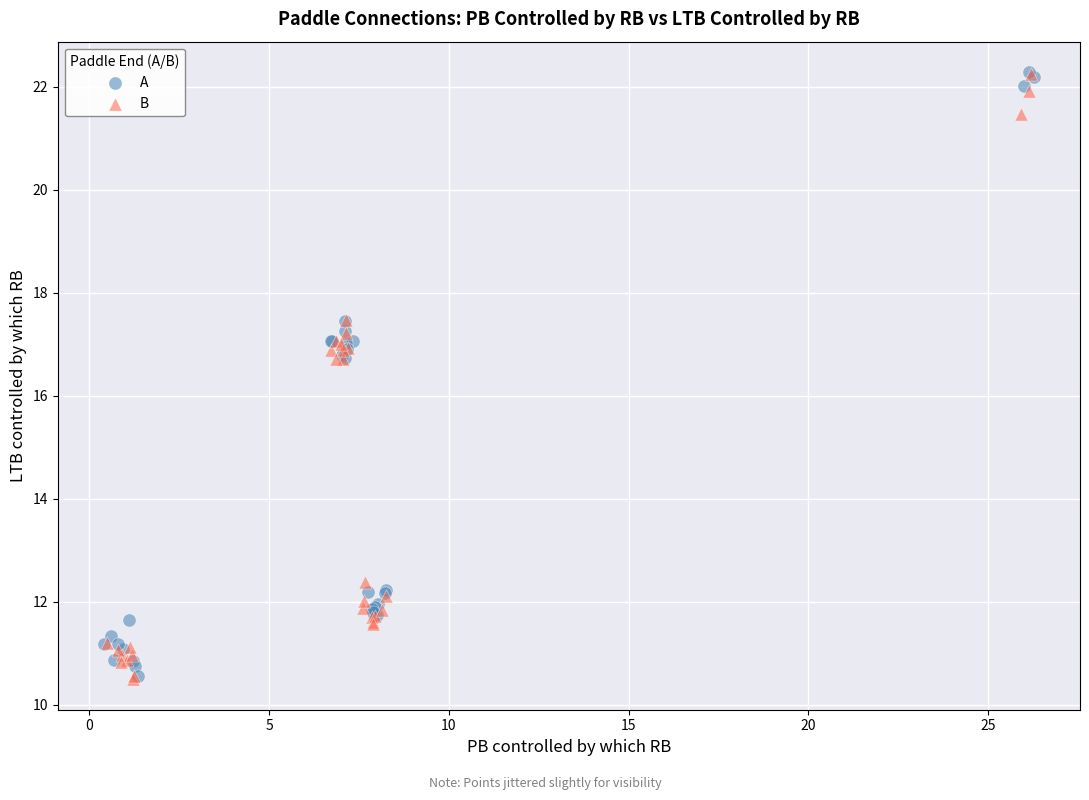

What are all the series names shown in the legend?

A, B